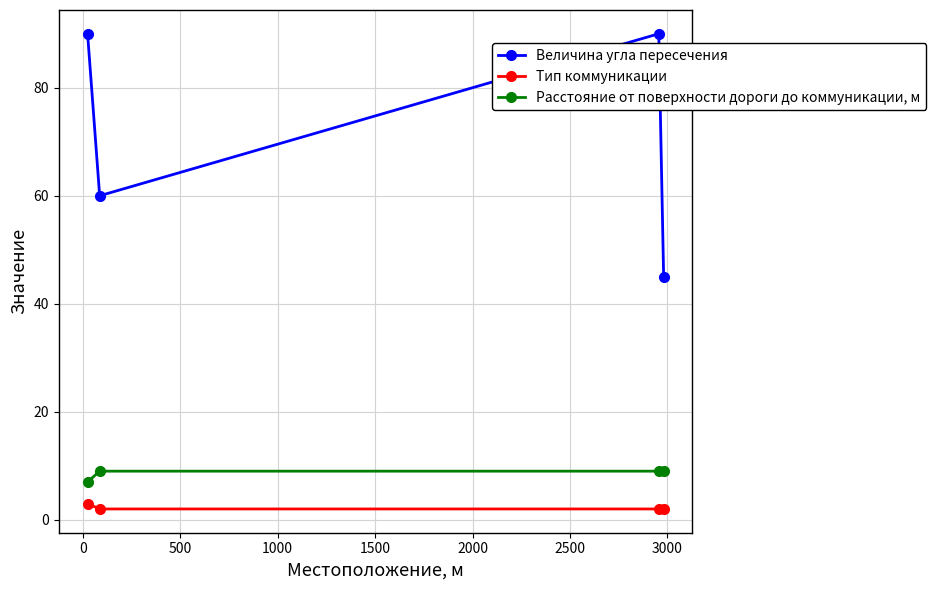

Which series has the largest total across all categories?

Величина угла пересечения